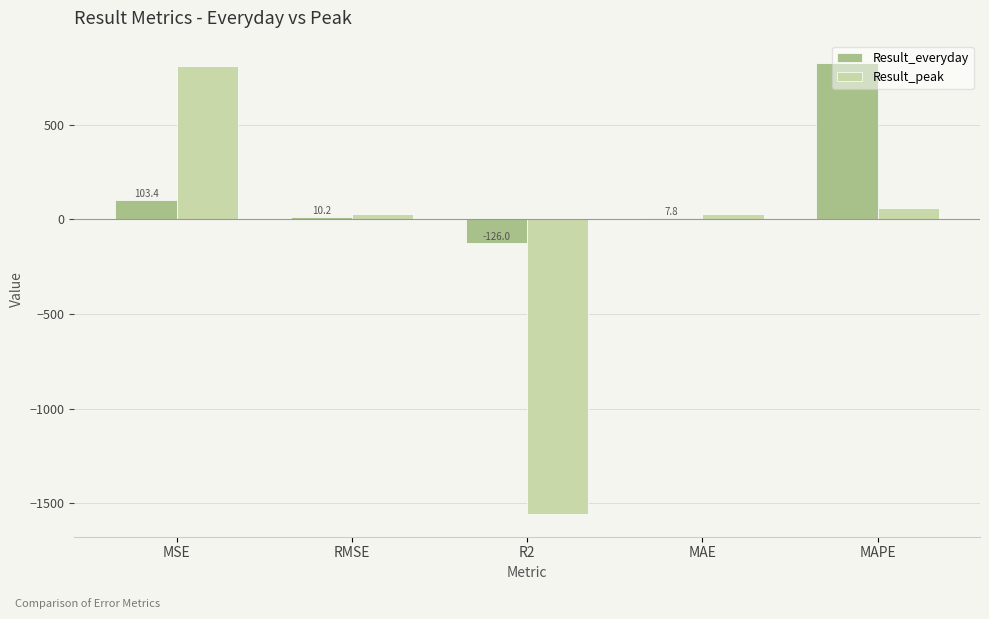

What is the sum of all Result_peak values?

-629.8